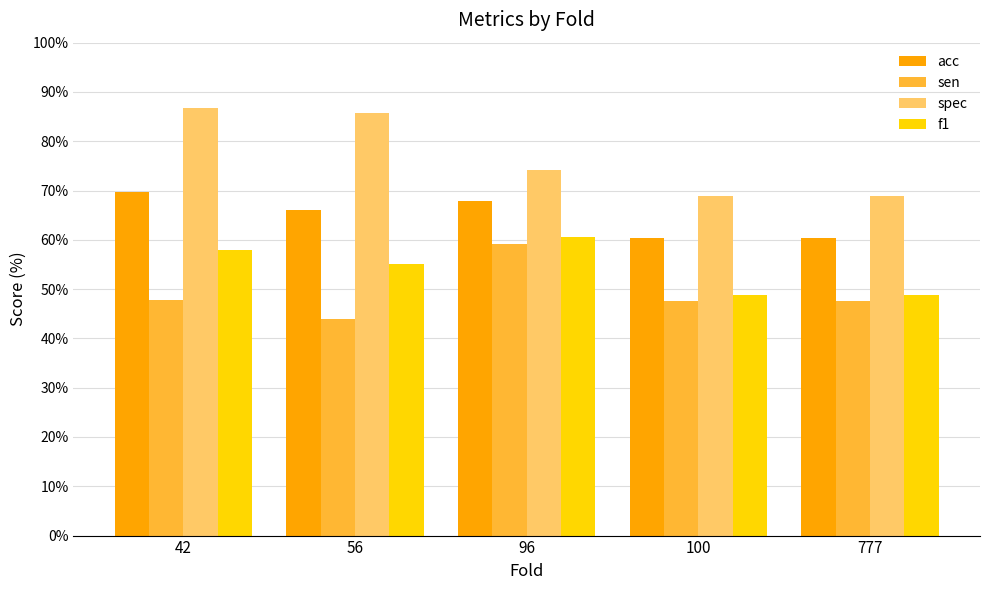

Which label corresponds to the largest value in the chart?

42